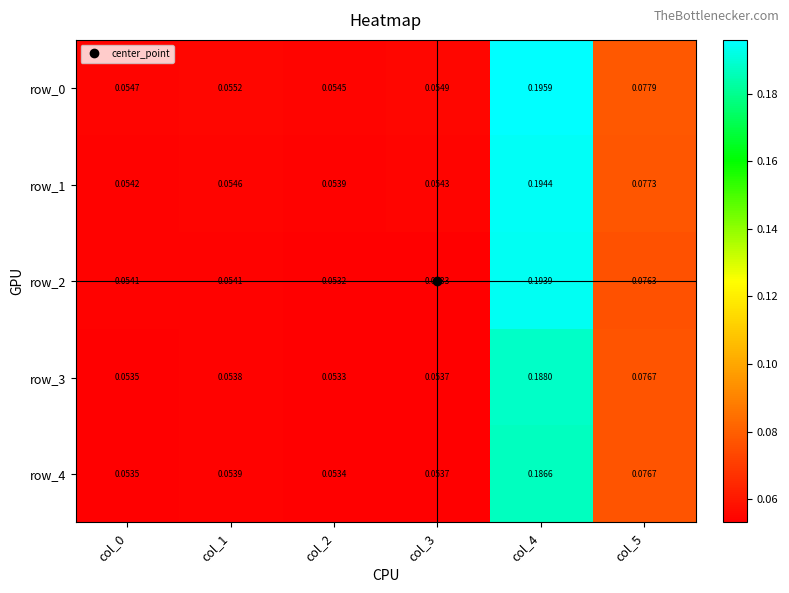

Count the number of categories in the chart.

6